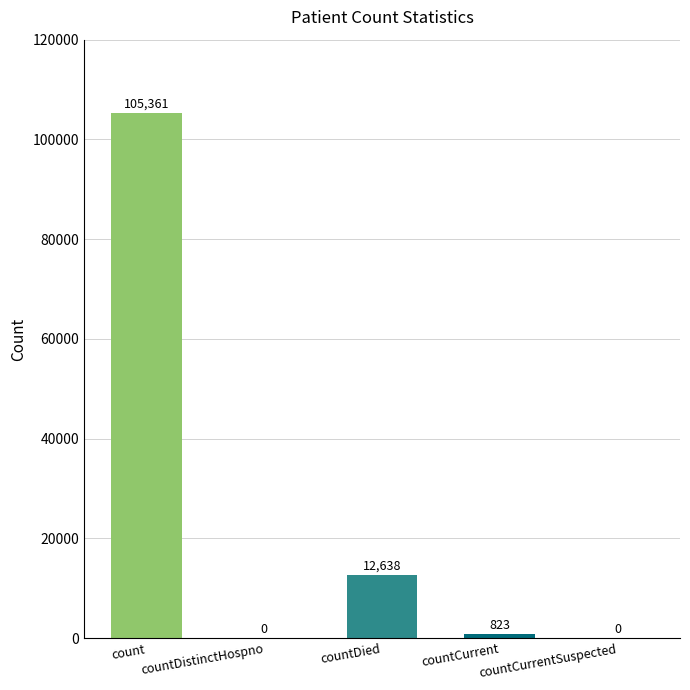

Which label corresponds to the largest value in the chart?

count